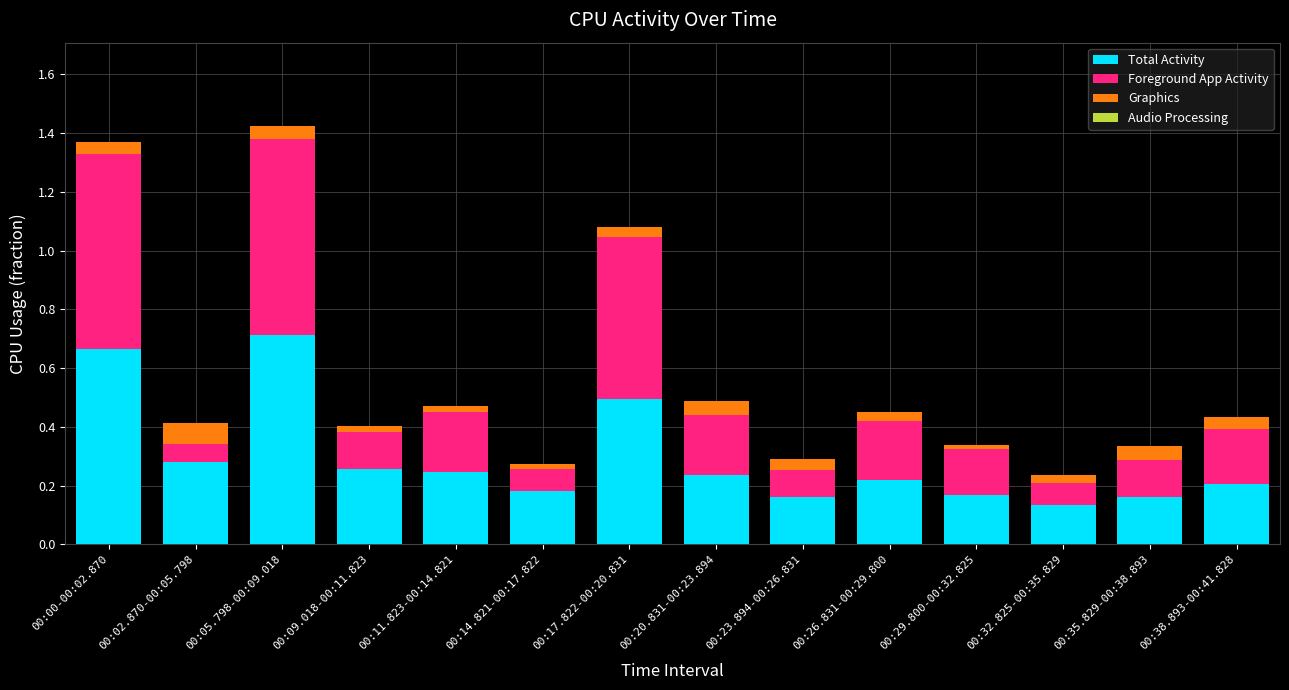

The value of Total Activity at 00:38.893-00:41.828 is 0.2. True or false?

True